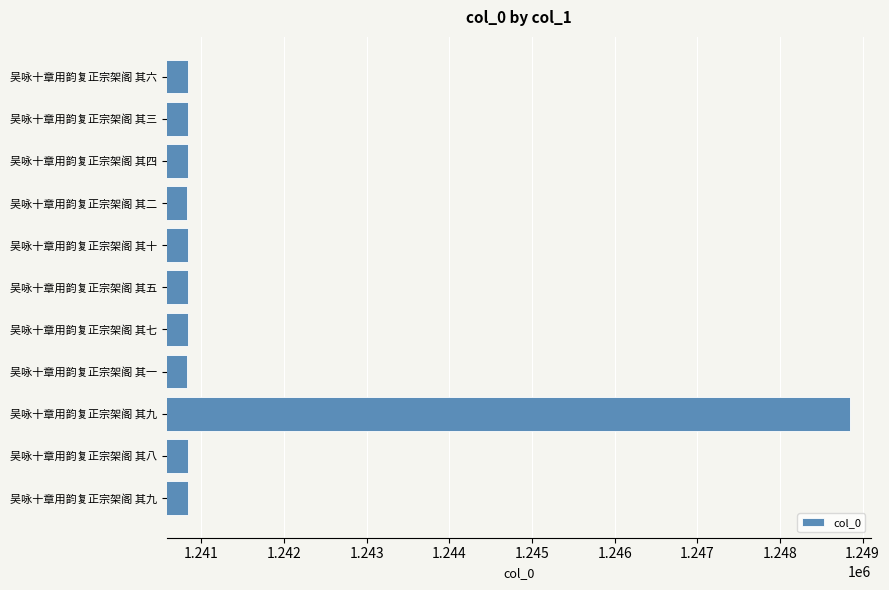

How many categories are shown in the chart?

11